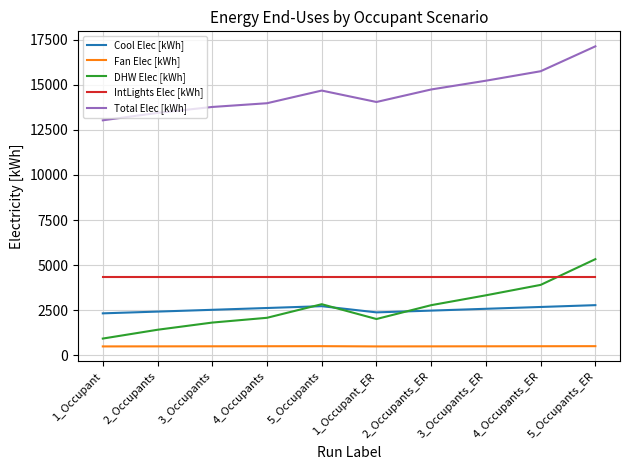

How many categories are shown in the chart?

10